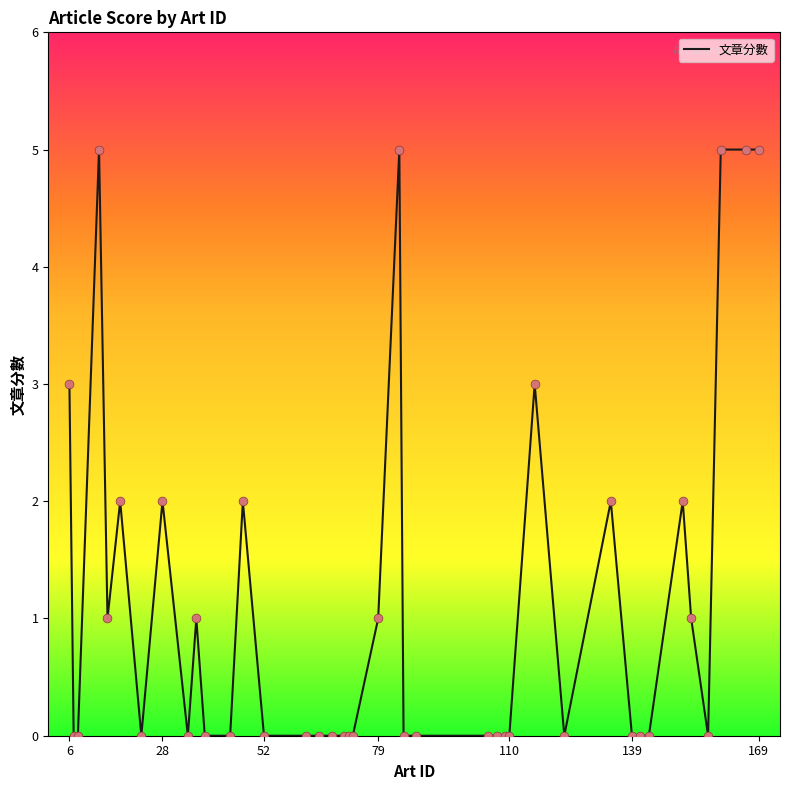

What is the greatest value displayed?

5